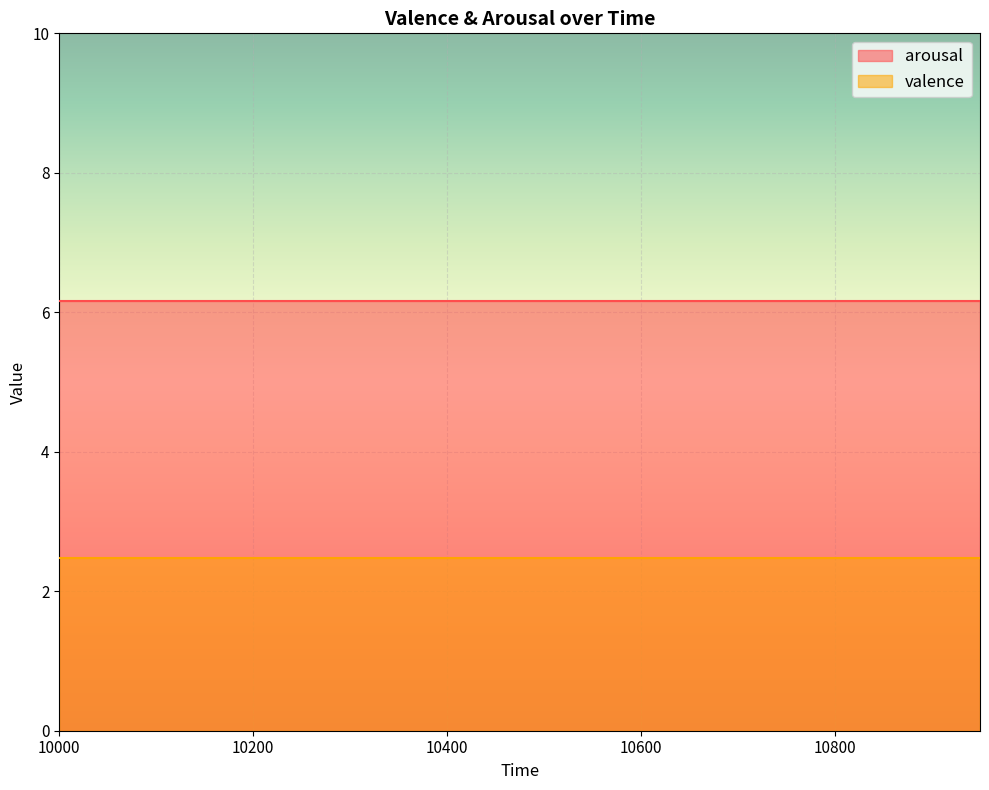

The arousal series shows 6.2 at 10000. True or false?

True